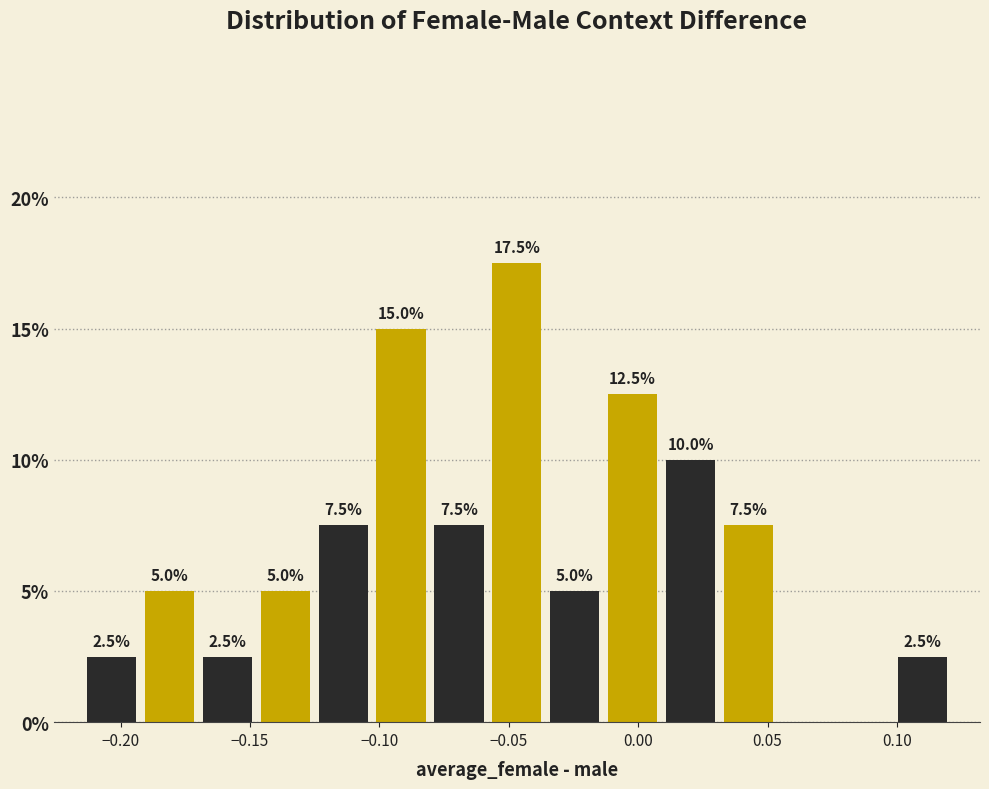

Which range on the x-axis has the tallest bar?

-0.060 to -0.035